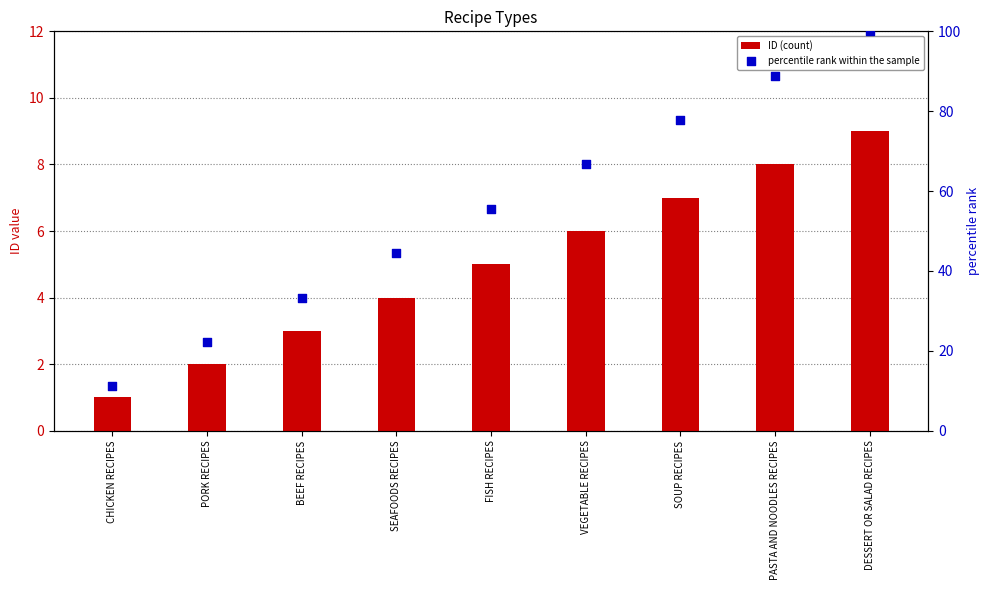

Which series has the largest total across all categories?

percentile rank within the sample